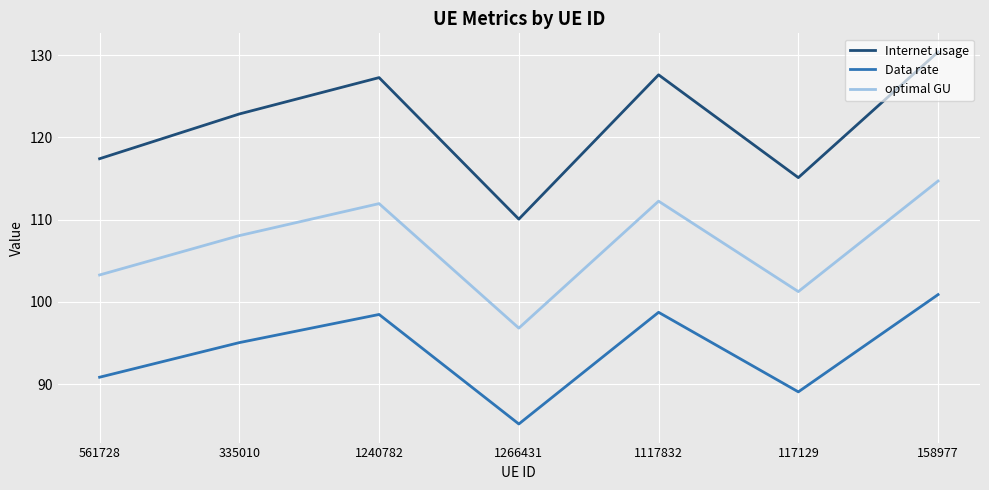

How many series are shown in this chart?

3